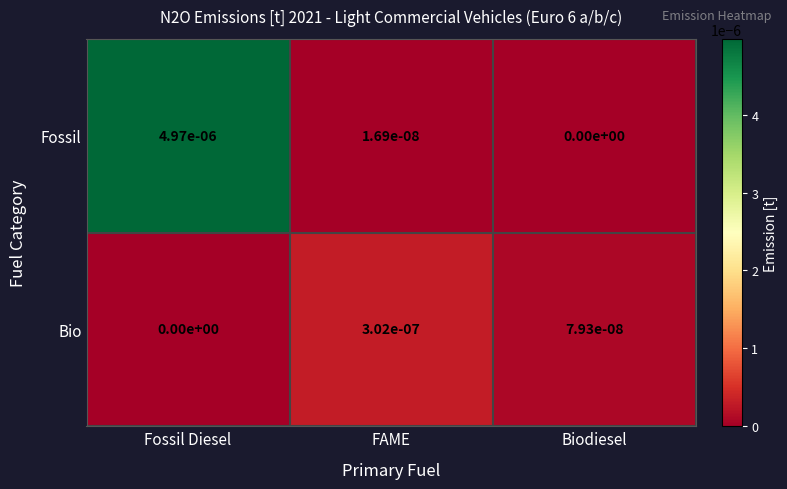

At how many categories does at least one series exceed 0?

3